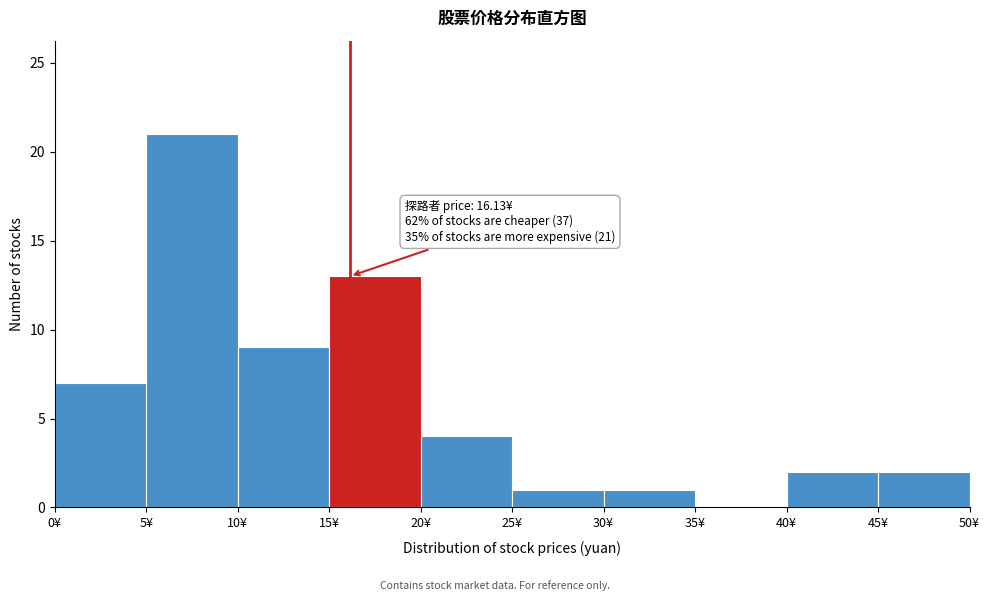

Which range on the x-axis has the tallest bar?

5 to 10